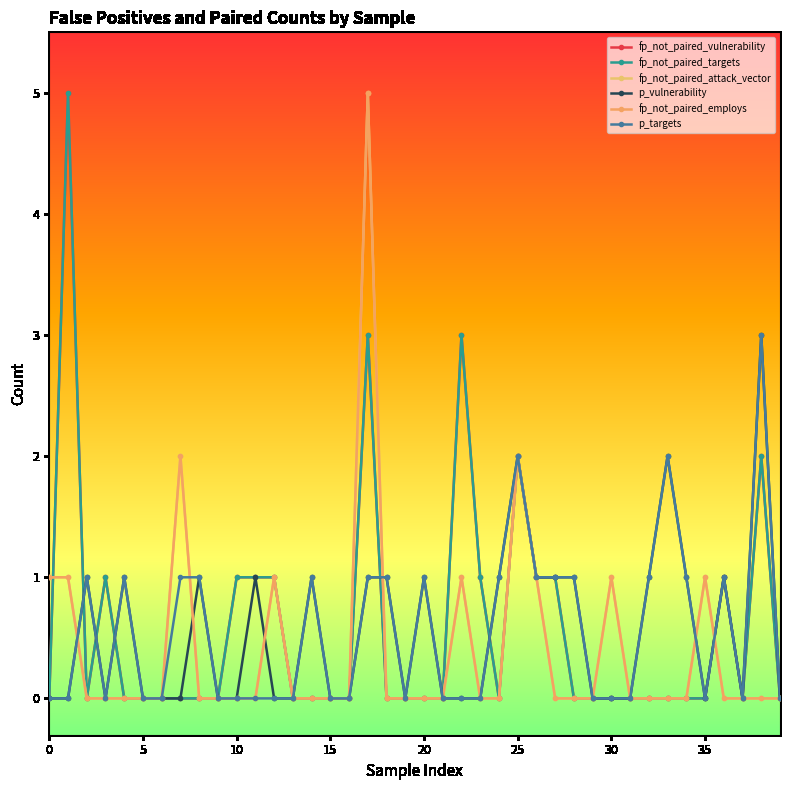

Does the chart have visible grid lines?

No